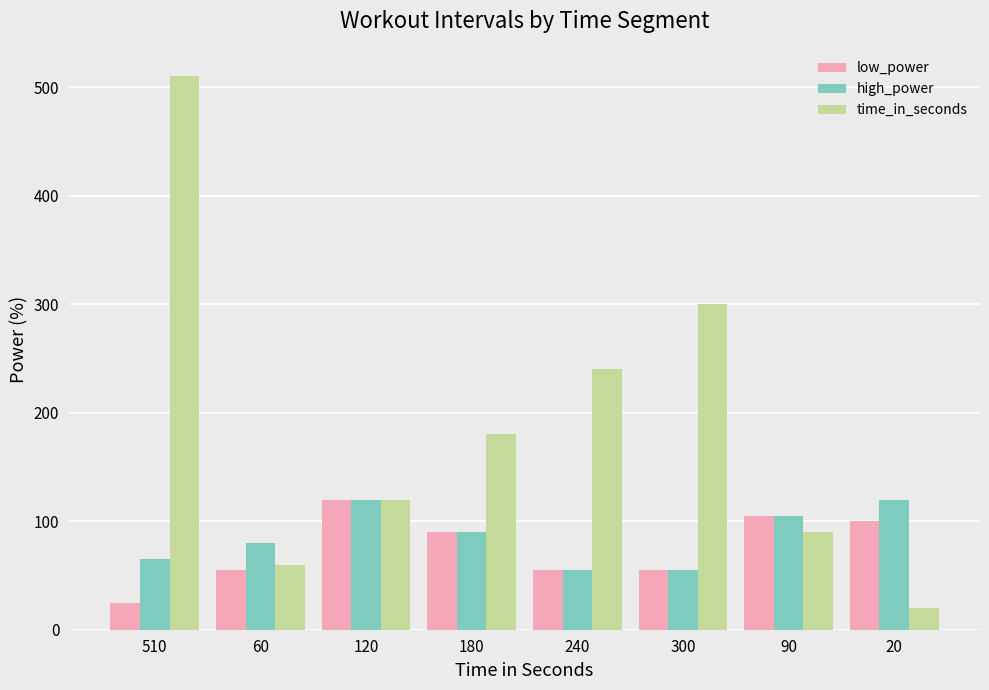

Which category has the highest value in the low_power series?

120